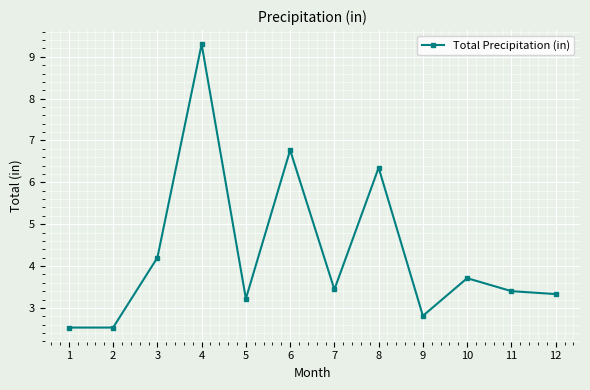

How many points are higher than both their immediate neighbors (excluding endpoints)?

4